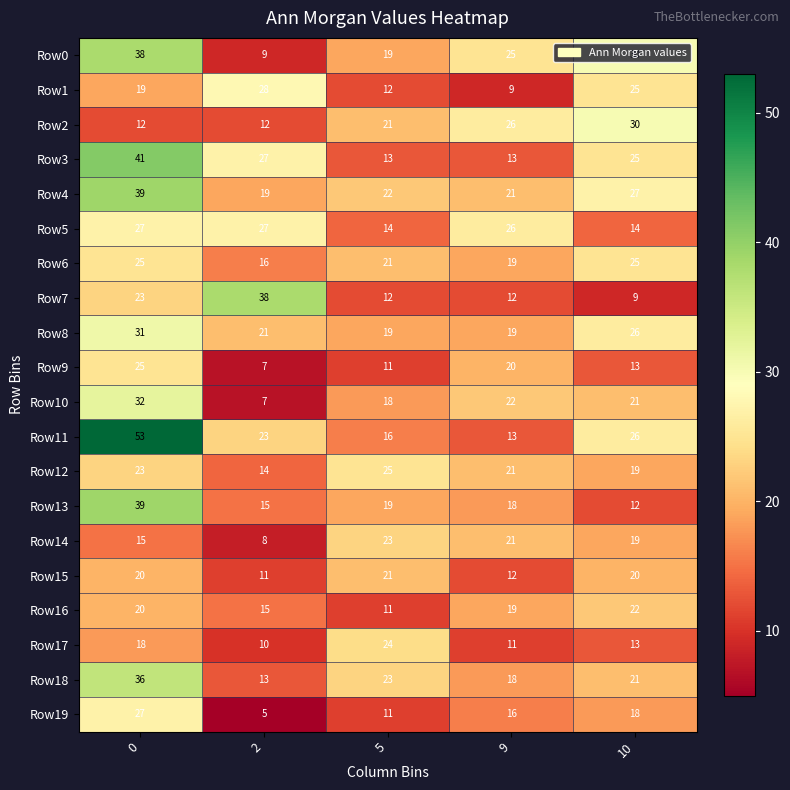

List the labels in order of Row4 value, smallest first.

2, 9, 5, 10, 0